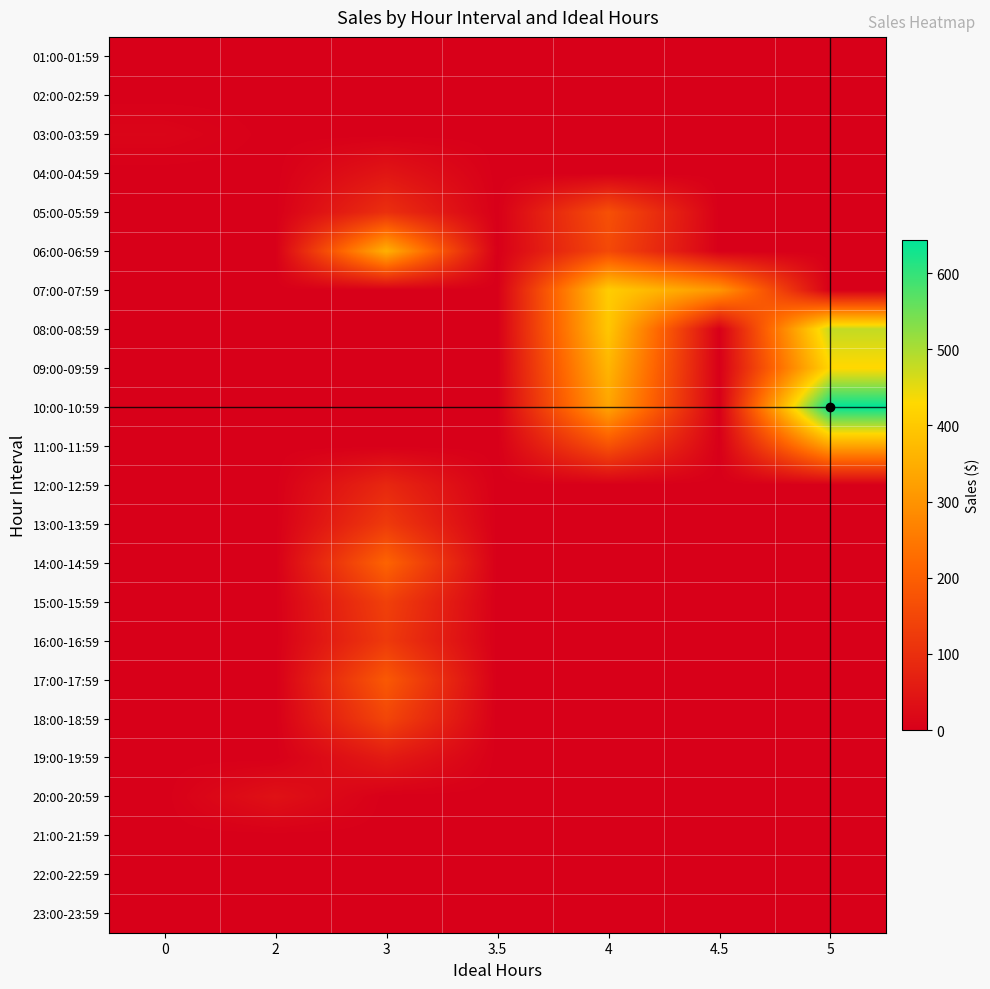

Between 2 and 0, which is larger?

2